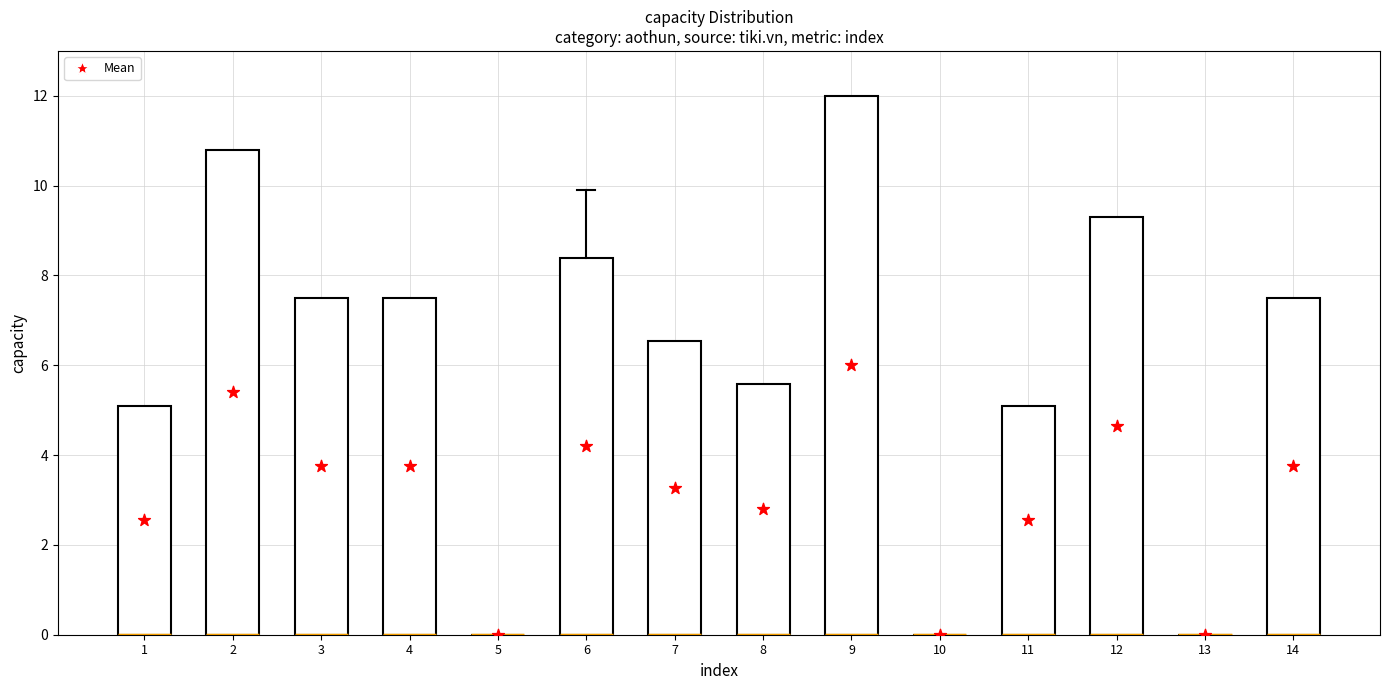

Which series contains the lowest Y value?

index